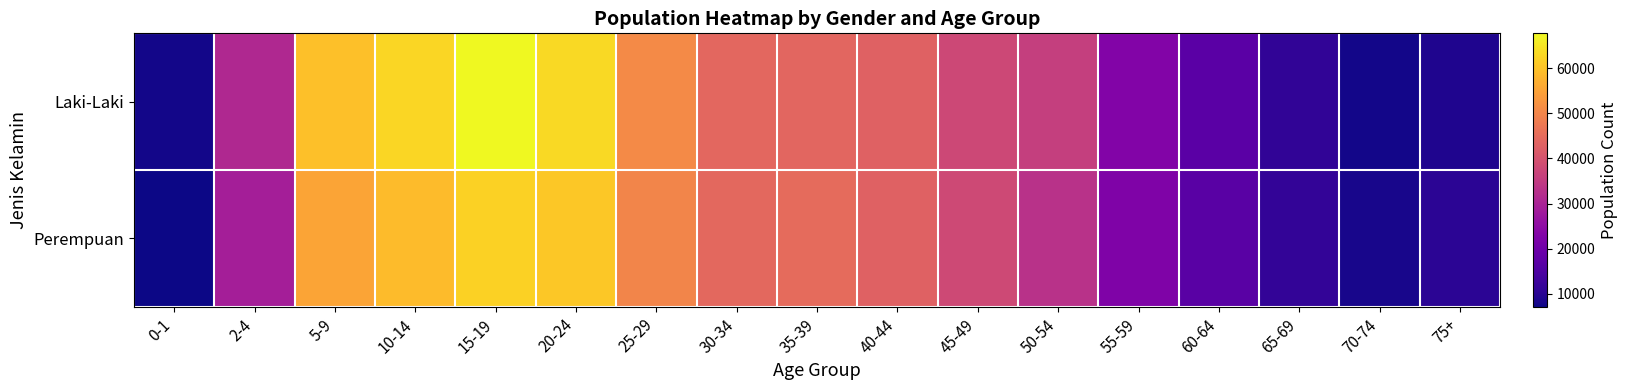

List the series in order of their peak value, lowest first.

Perempuan, Laki-Laki